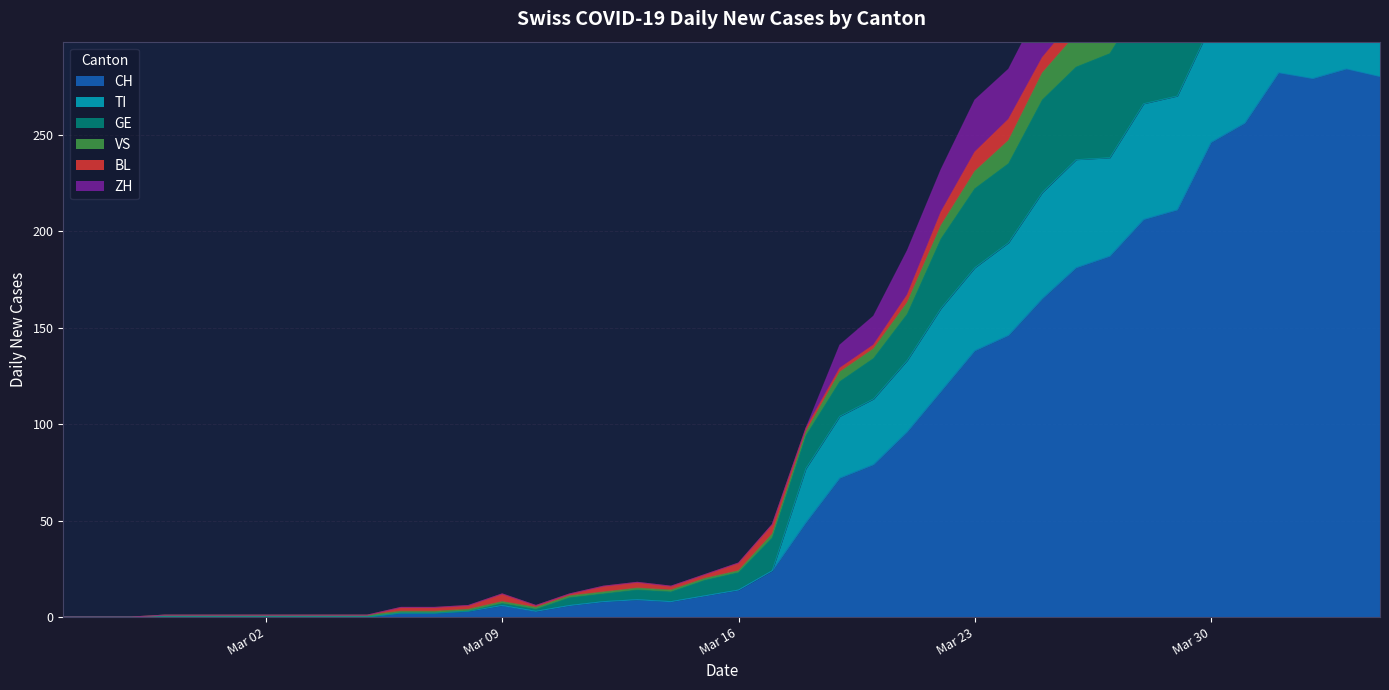

True or false: ZH has more than 0 interior local peaks.

True